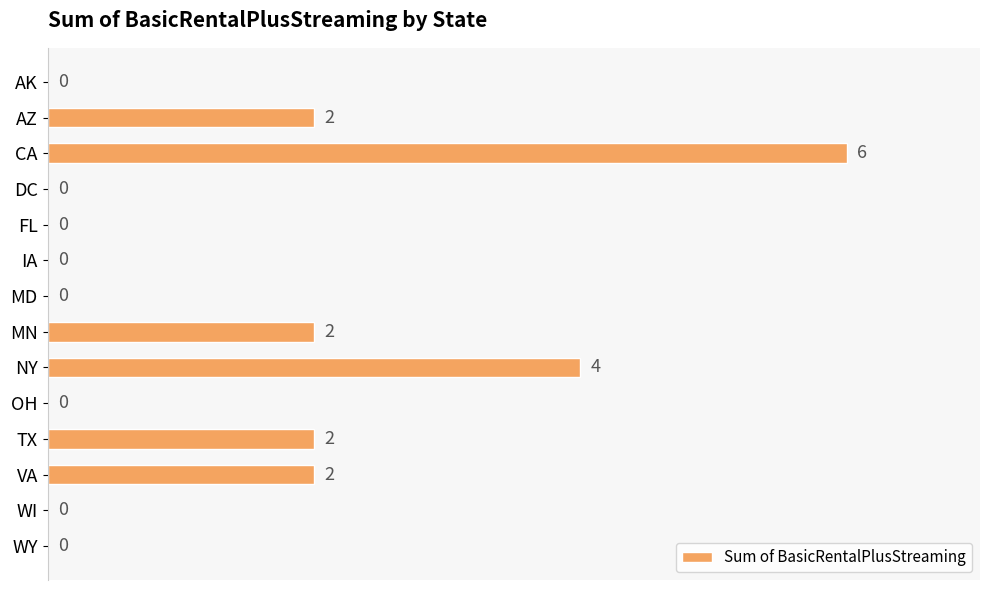

What is the greatest value displayed?

6